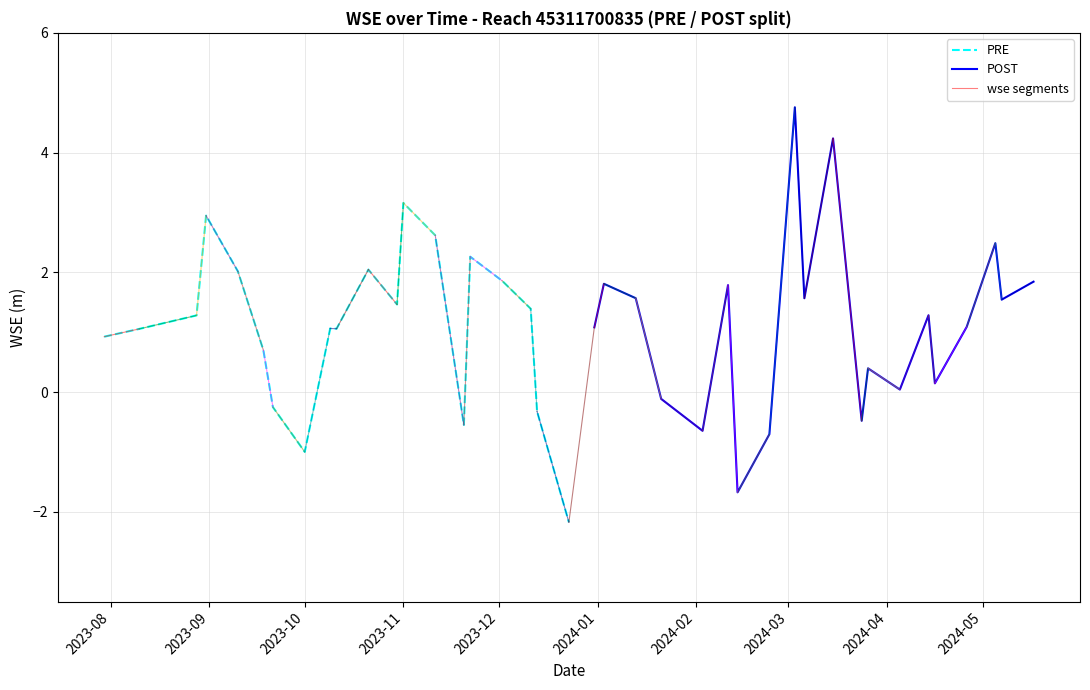

What is the value of the 11th point from the left?

2.0